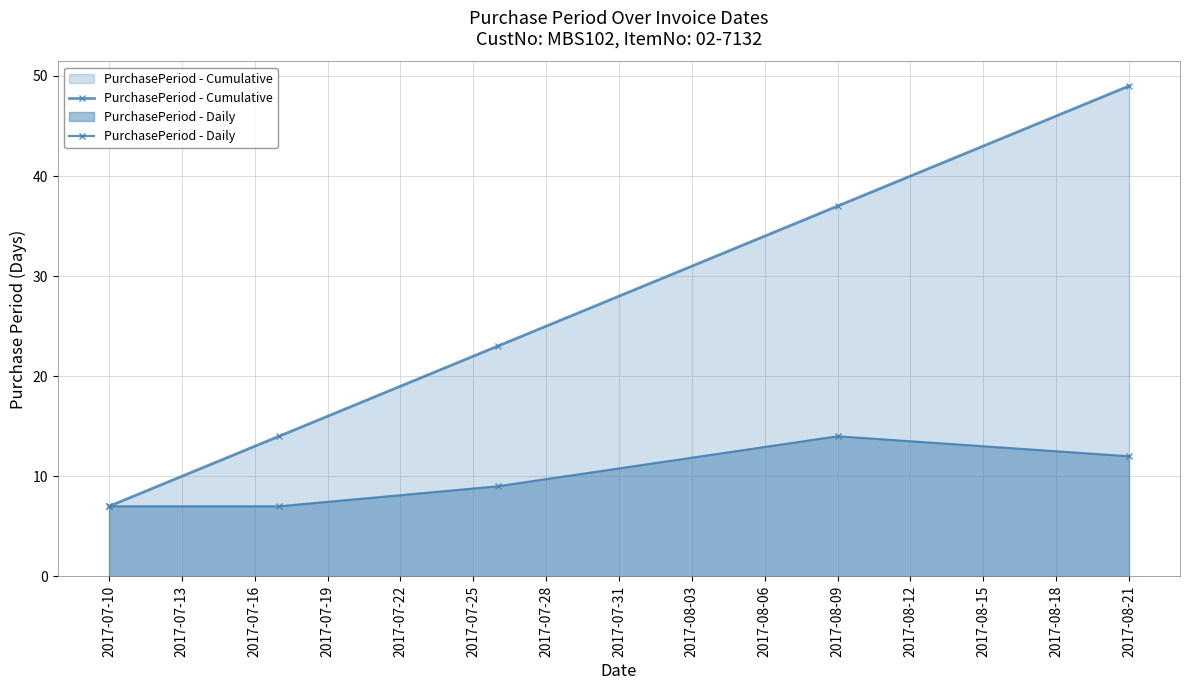

What is the maximum value shown in the chart?

49